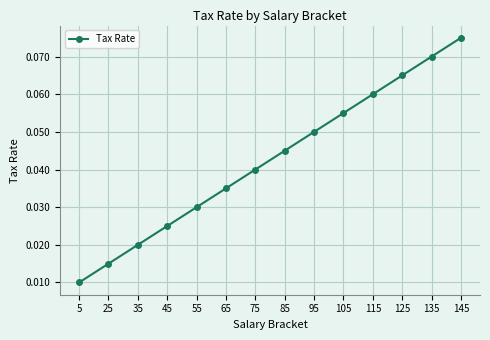

The value at 85 is 0.1. True or false?

False